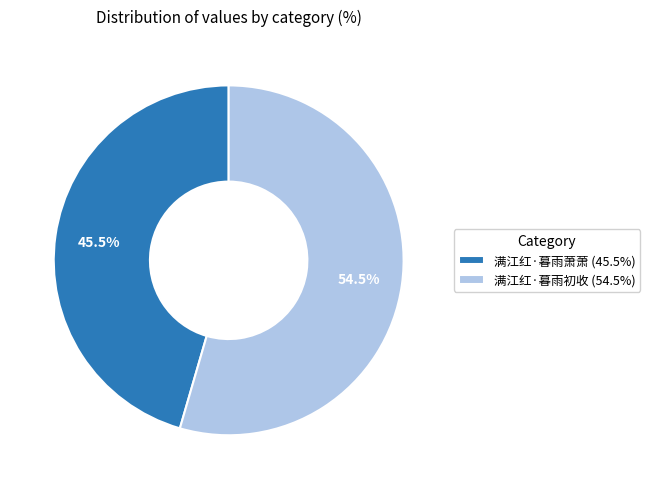

Is there any slice that represents more than half of the pie?

Yes